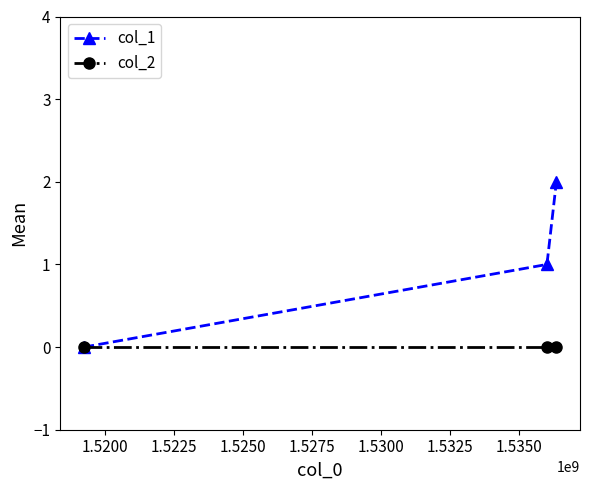

What is the average value of the col_1 series?

1